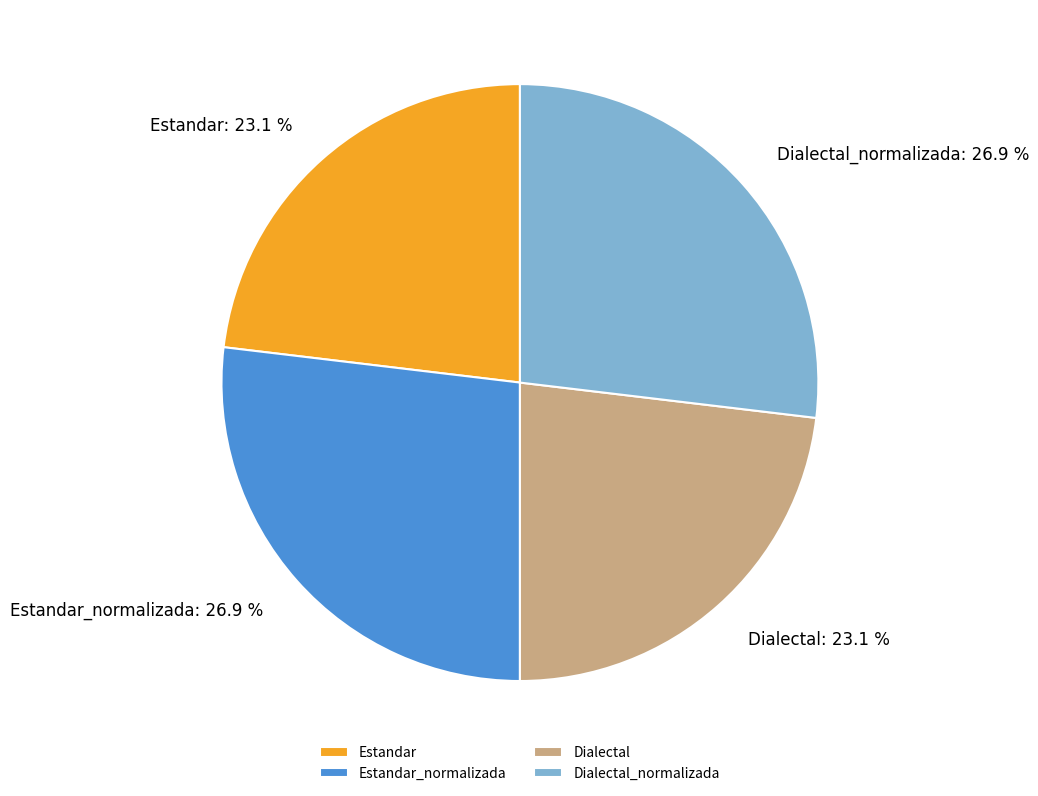

Is there a majority slice in this chart?

No